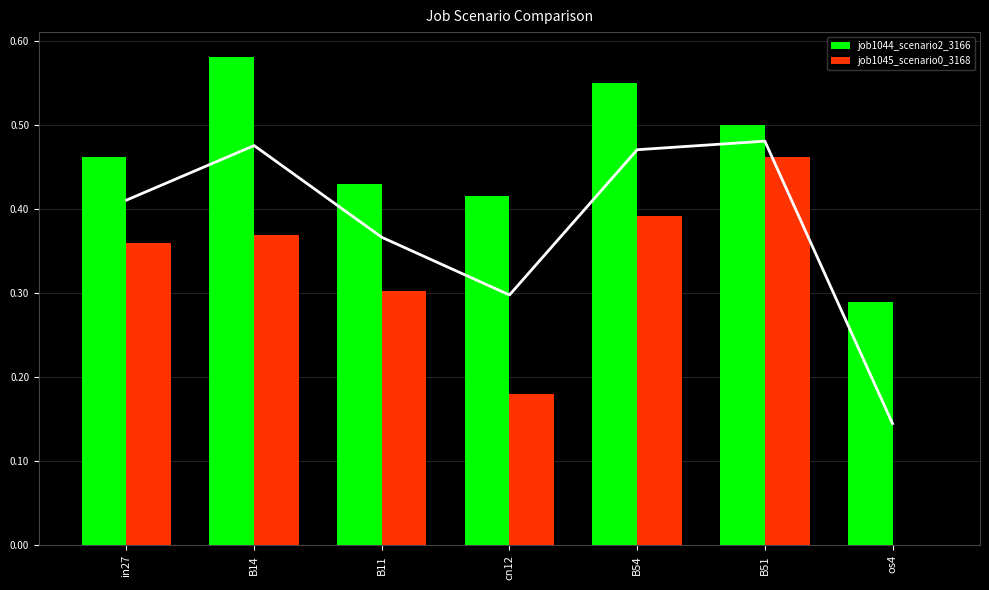

Which label corresponds to the smallest value in the chart?

os4